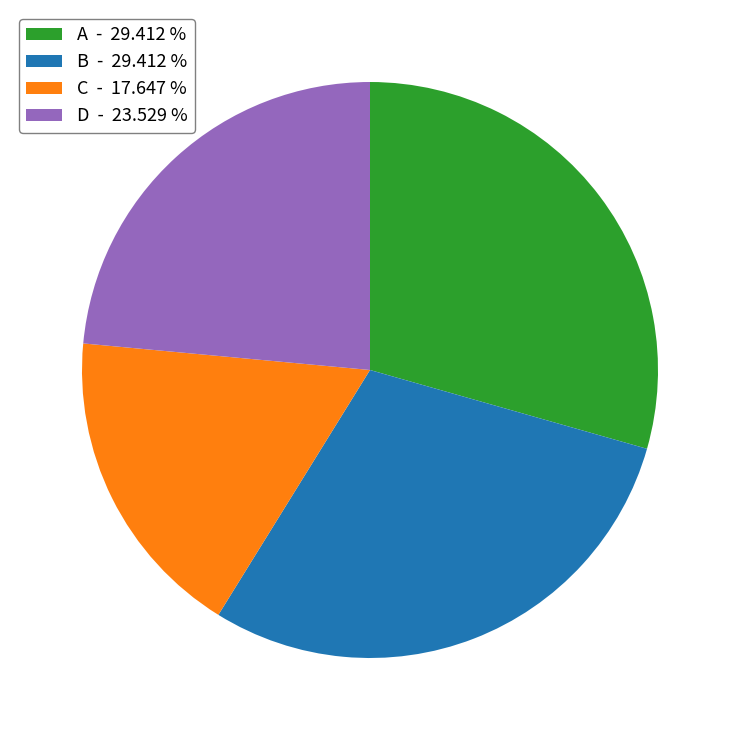

Does any single category account for the majority?

No